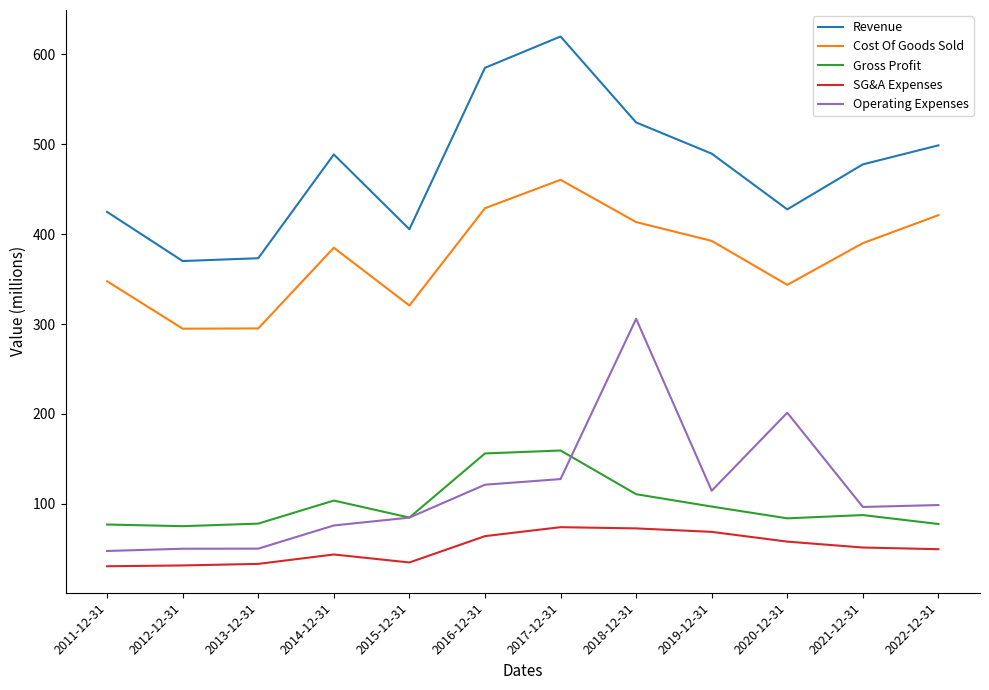

True or false: SG&A Expenses and Operating Expenses intersect in this chart.

False